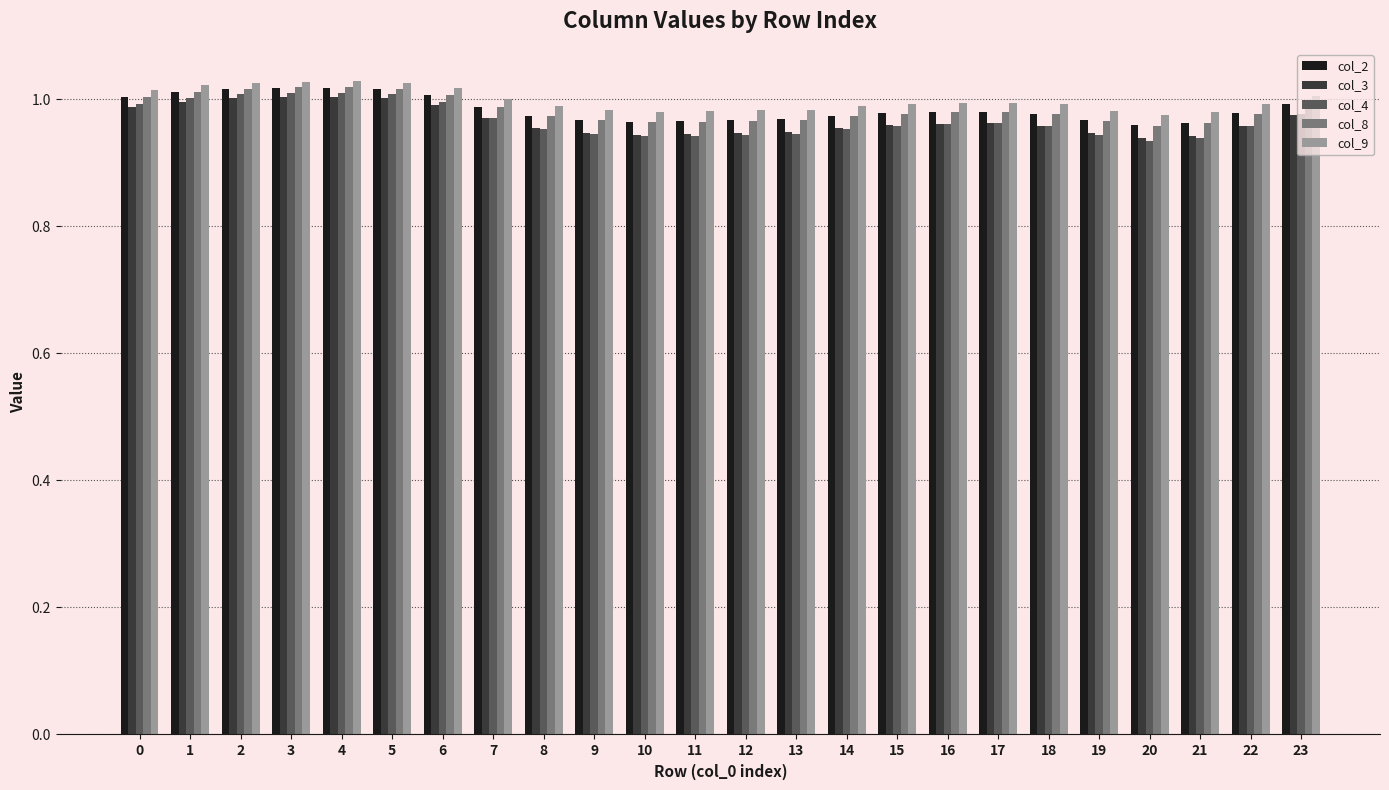

Is the value of col_9 at 2 greater than the value of col_3 at 11?

Yes